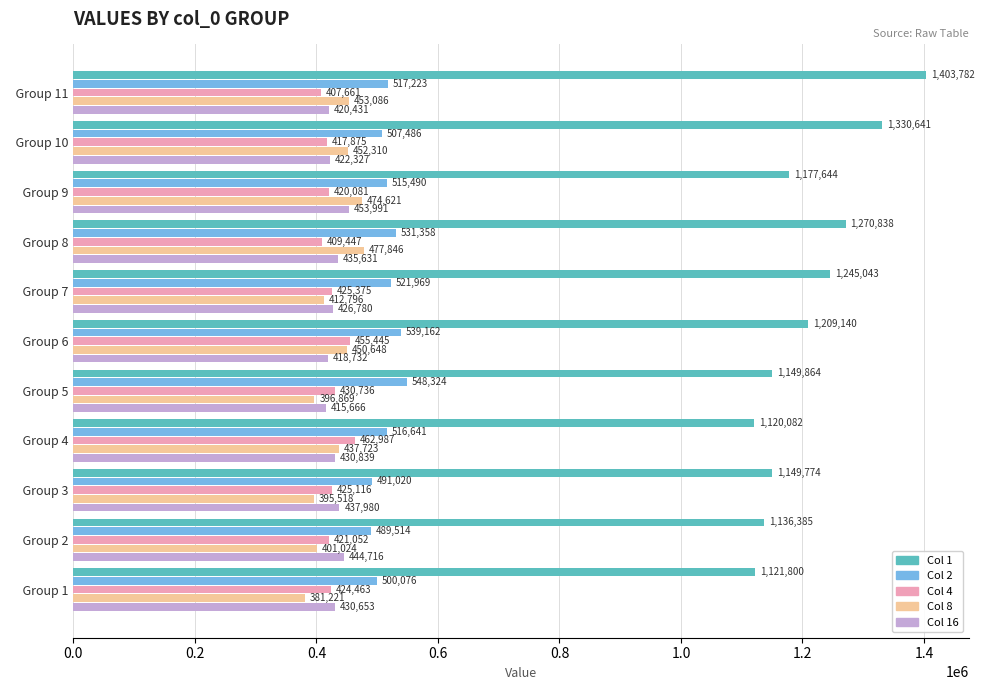

What is the spread (max minus min) of values at   Group 9?

757563